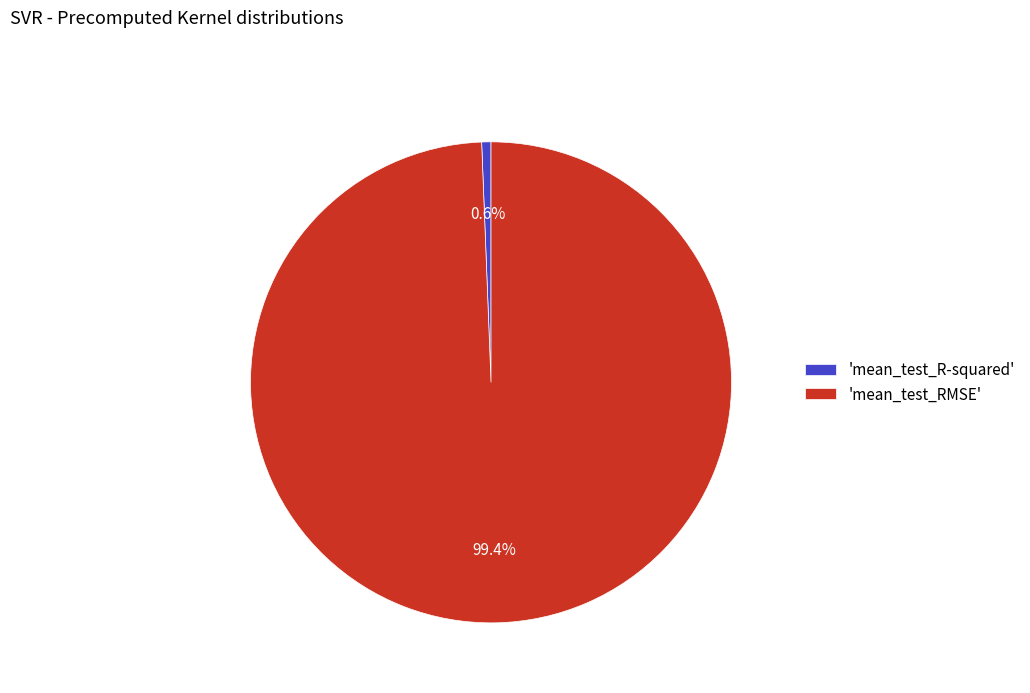

What is the largest slice in the pie chart?

'mean_test_RMSE'